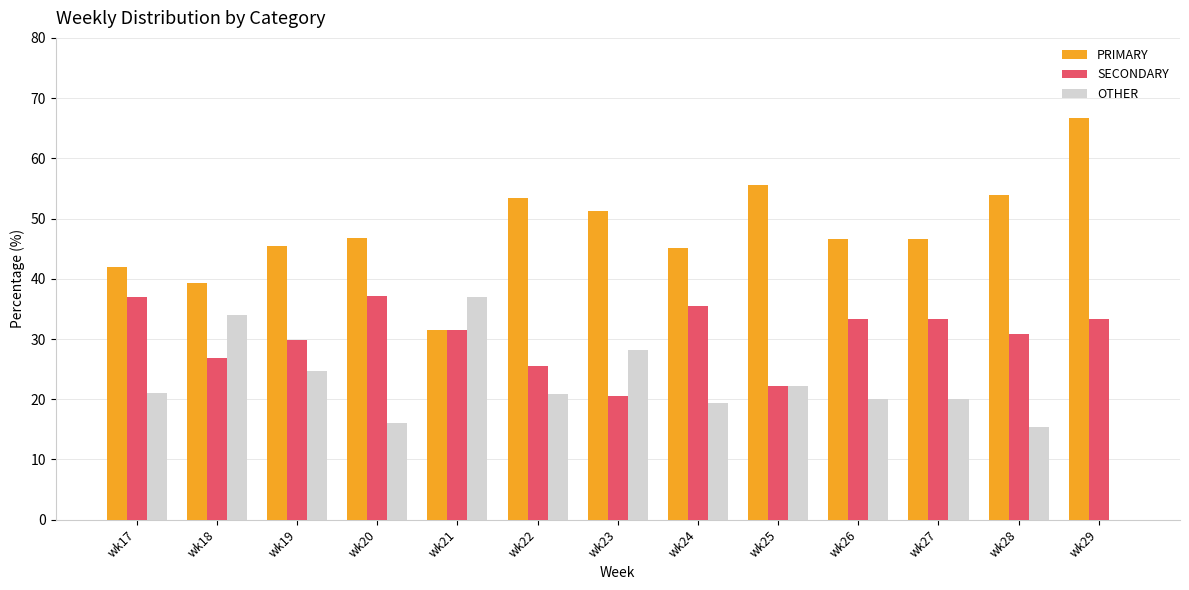

At which label does SECONDARY first exceed 31?

wk17